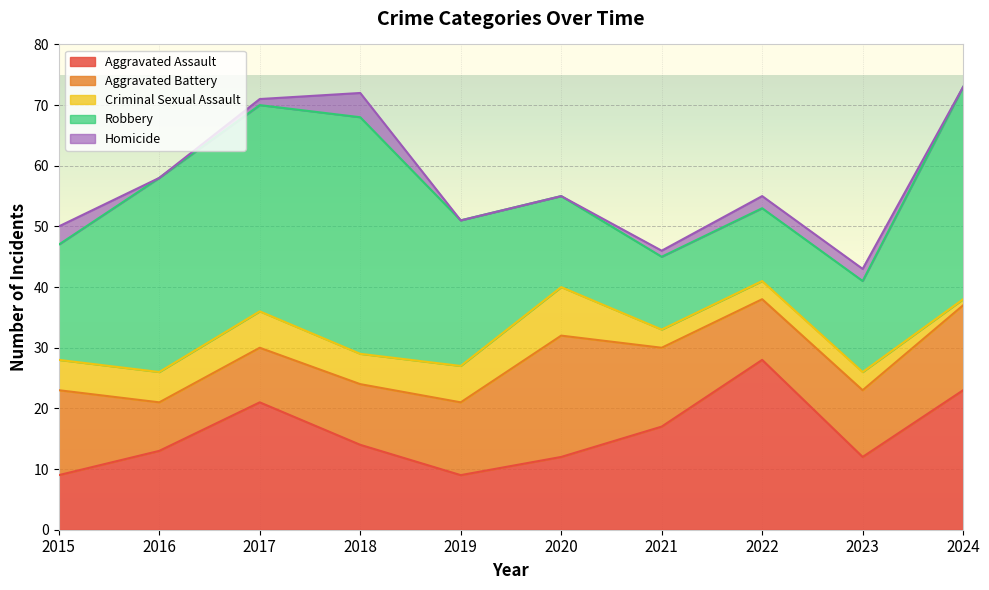

What is the value of the Criminal Sexual Assault point at the 10th from the left?

1